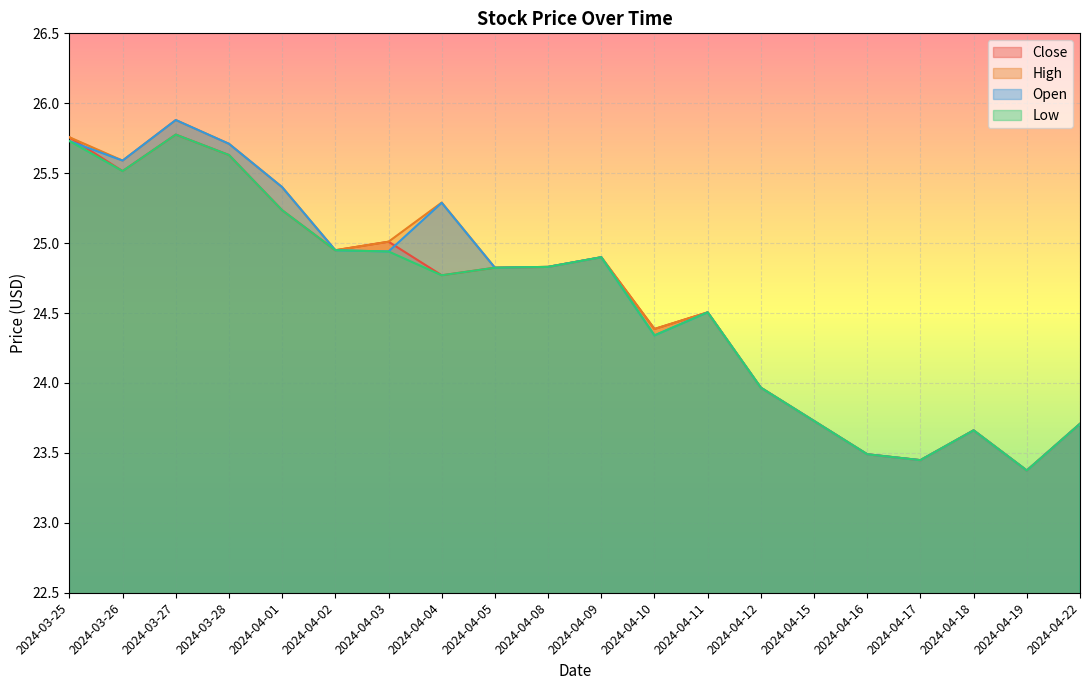

How many series are shown in this chart?

4